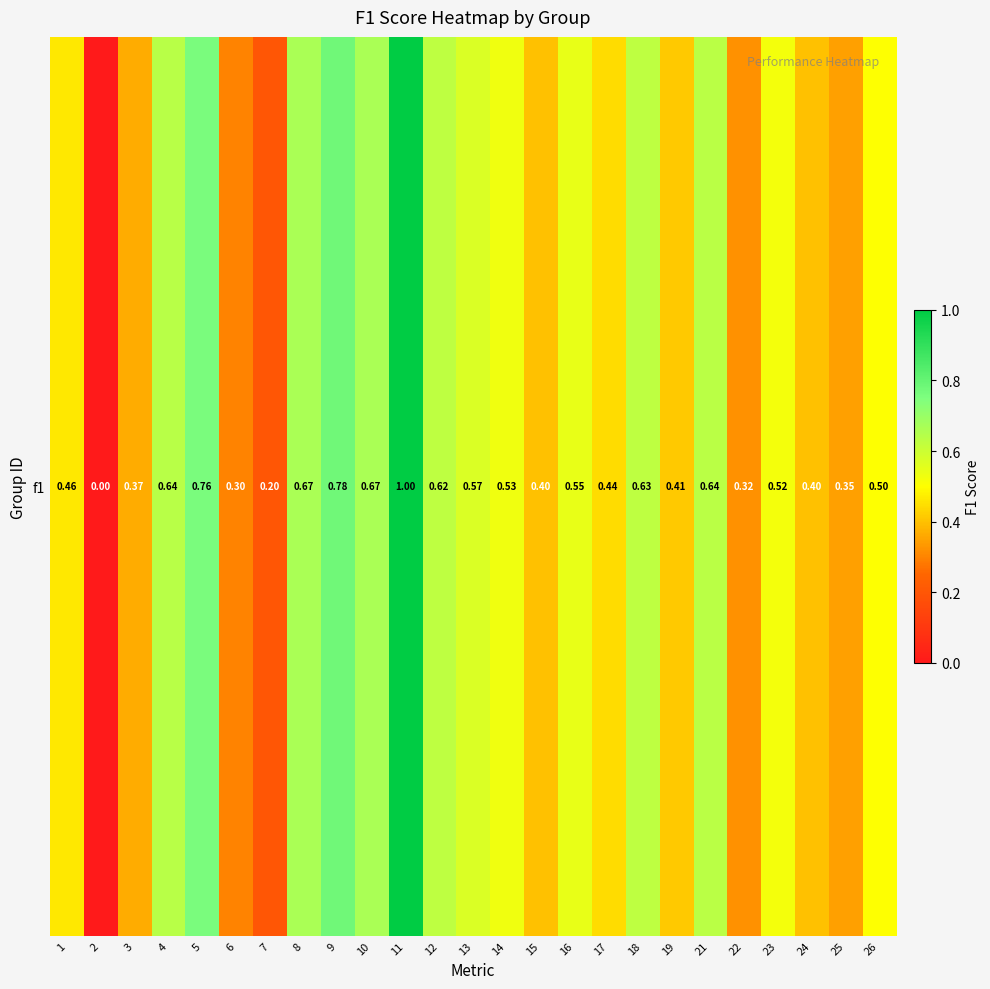

Which category has the lowest value across all series?

2